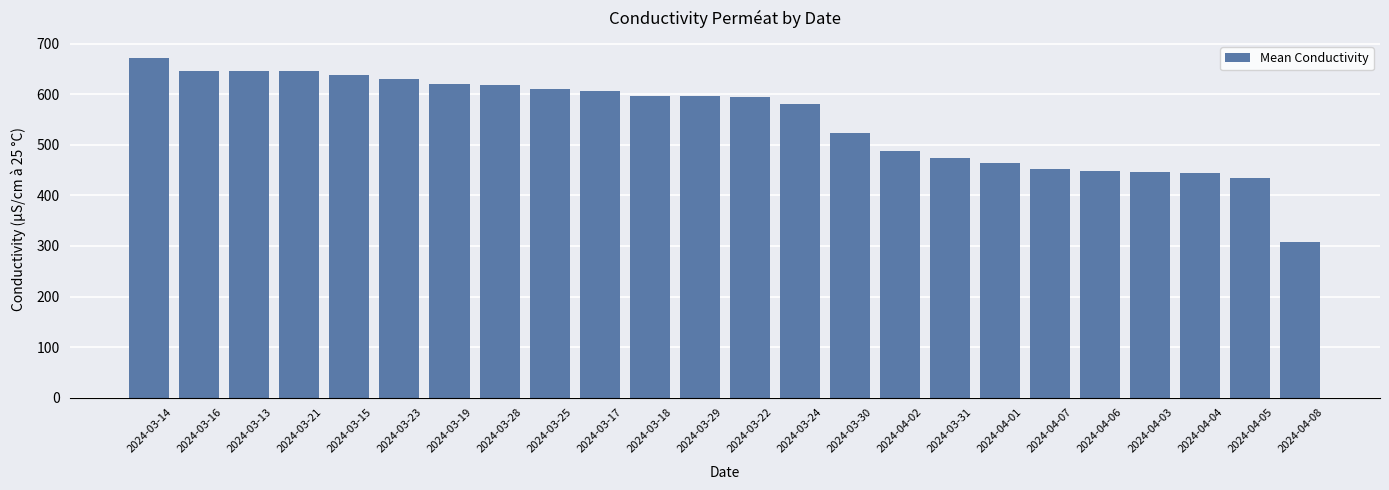

Which category has the highest value across all series?

2024-03-14